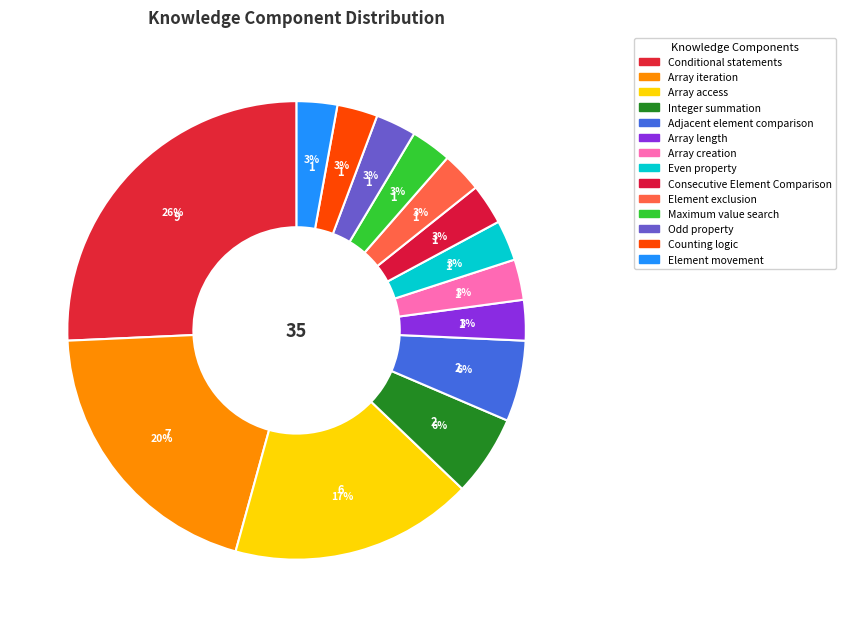

What is the change in value from Array iteration to Adjacent element comparison?

-5